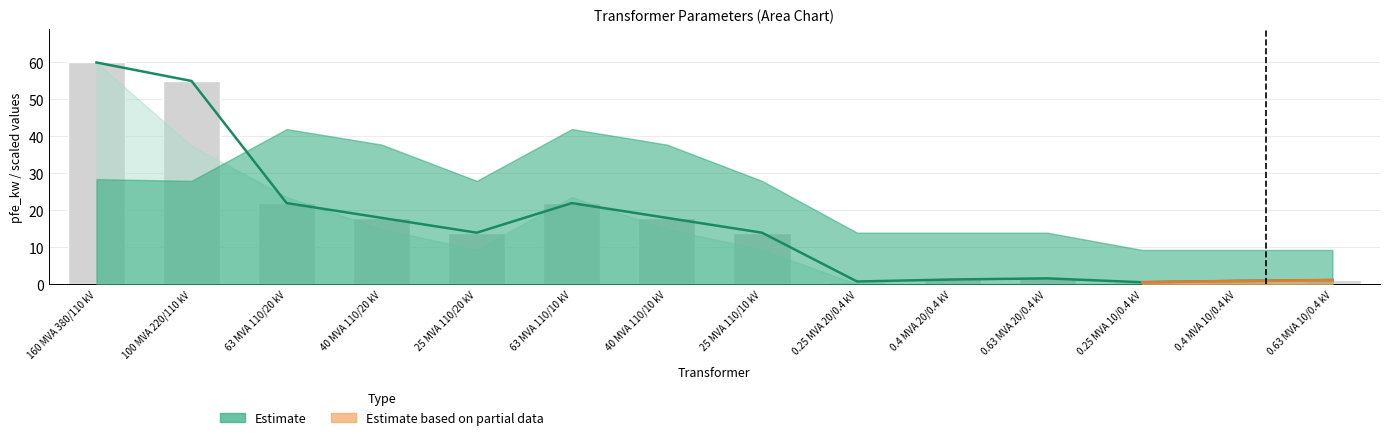

Rank the categories by pfe_kw (estimate) value from lowest to highest.

0.25 MVA 10/0.4 kV, 0.25 MVA 20/0.4 kV, 0.4 MVA 10/0.4 kV, 0.63 MVA 10/0.4 kV, 0.4 MVA 20/0.4 kV, 0.63 MVA 20/0.4 kV, 25 MVA 110/20 kV, 25 MVA 110/10 kV, 40 MVA 110/20 kV, 40 MVA 110/10 kV, 63 MVA 110/20 kV, 63 MVA 110/10 kV, 100 MVA 220/110 kV, 160 MVA 380/110 kV